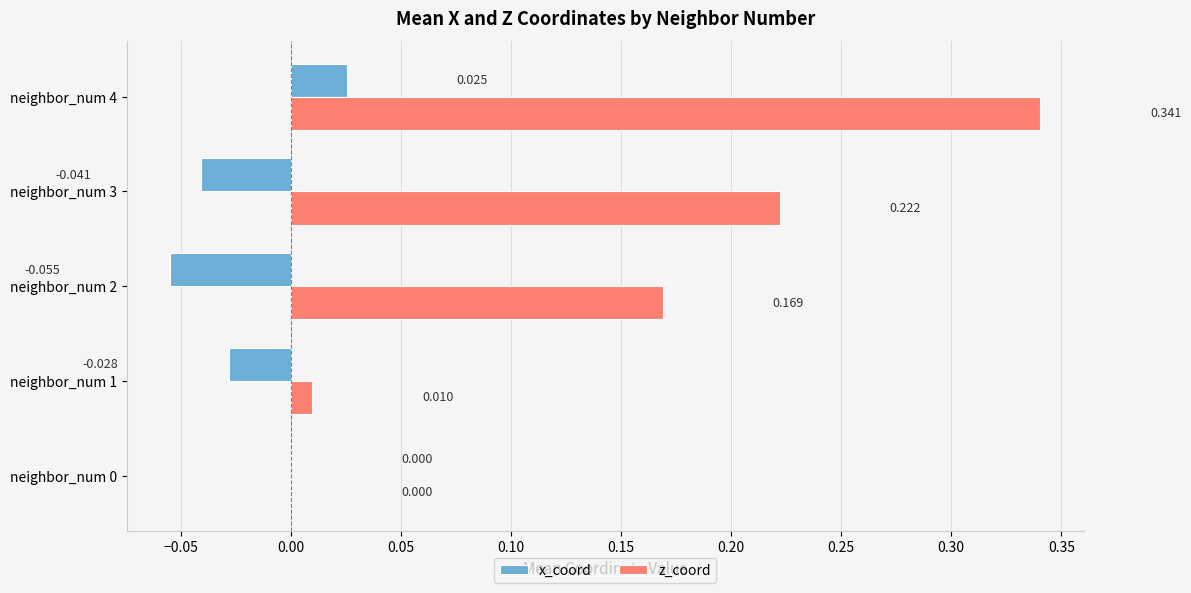

Between neighbor_num 2 and neighbor_num 4, which series saw the biggest shift?

z_coord